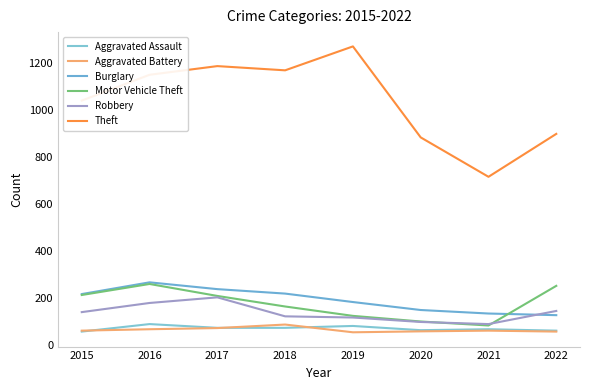

At which category is the sum across all series the highest?

2016